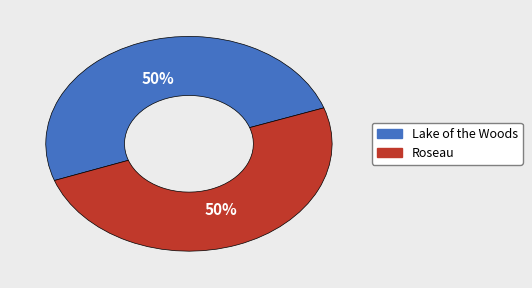

What is the ratio of the value at Roseau to the value at Lake of the Woods?

1.0